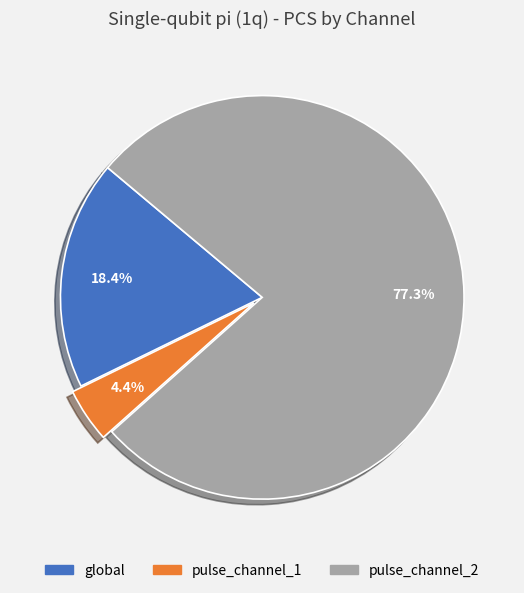

What percentage is the global slice, to the nearest percent?

18%